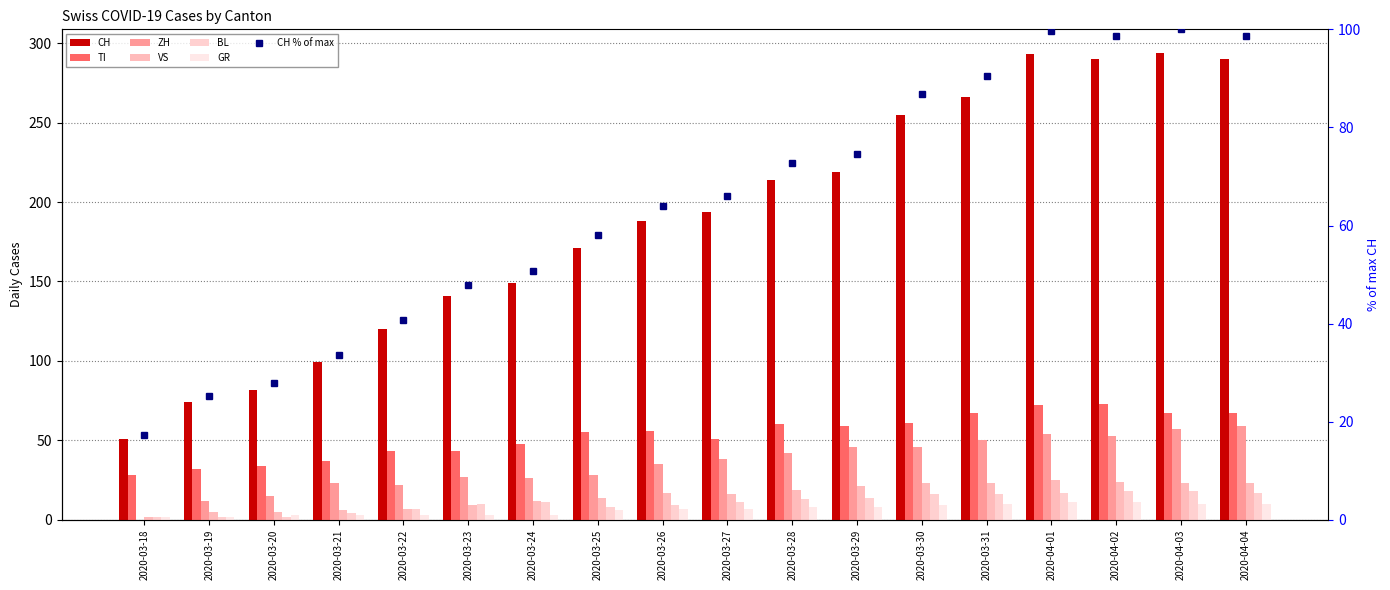

What is the difference between the TI values at 2020-03-18 and 2020-03-23?

15